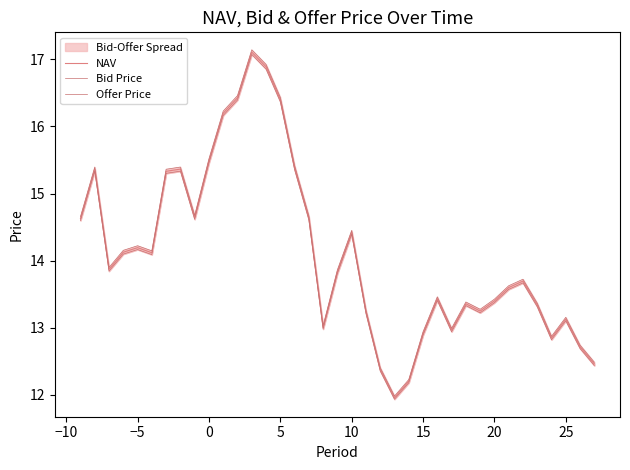

Rank the series at 25 from highest to lowest value.

Offer Price, NAV, Bid Price